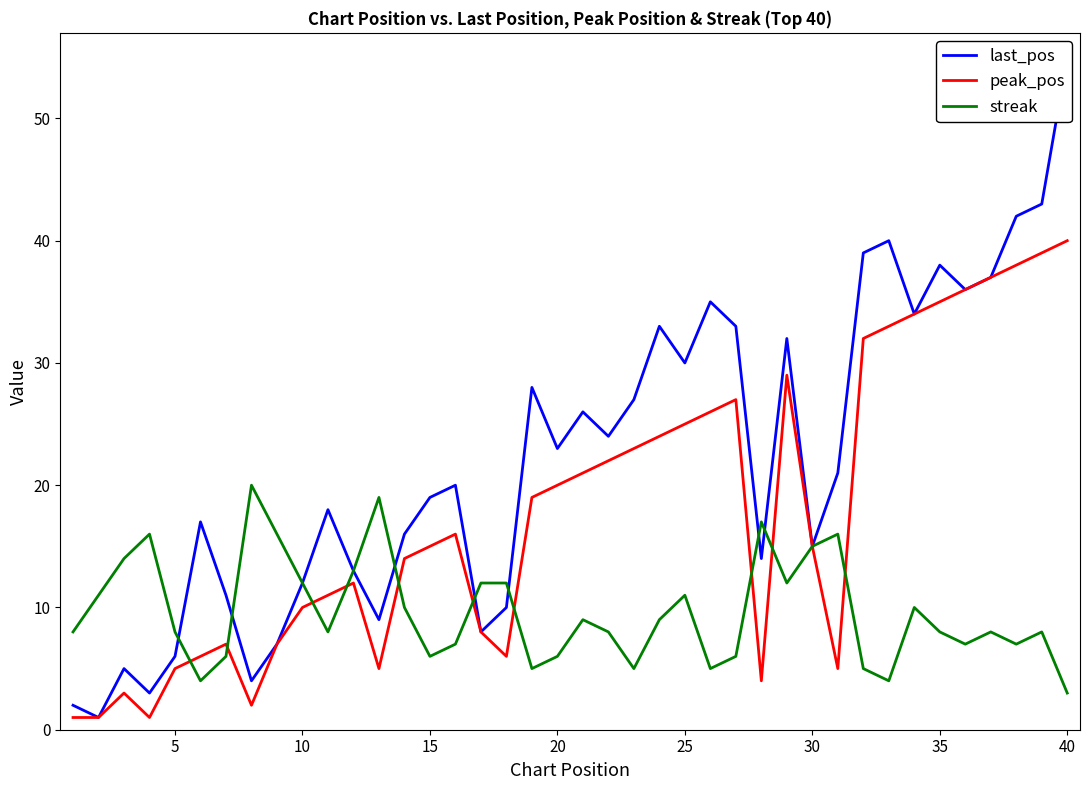

The peak_pos series shows 34 at 25. True or false?

False